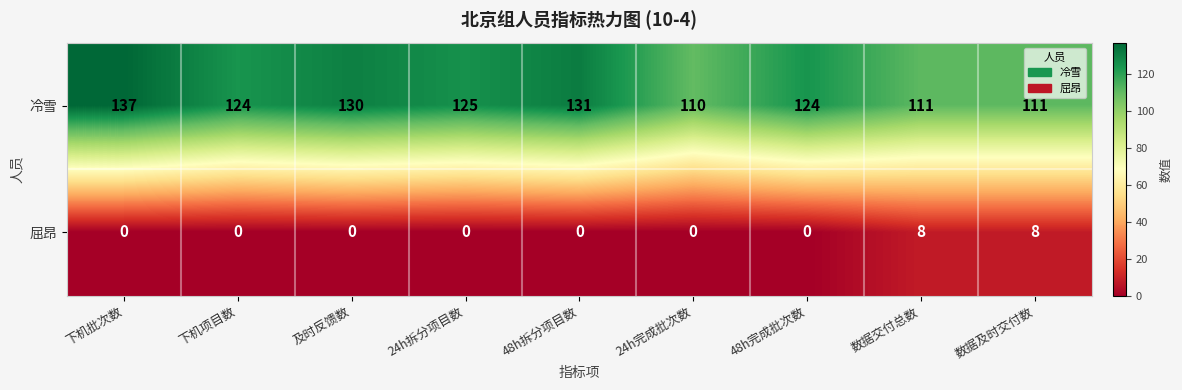

Which series has the largest total across all categories?

冷雪